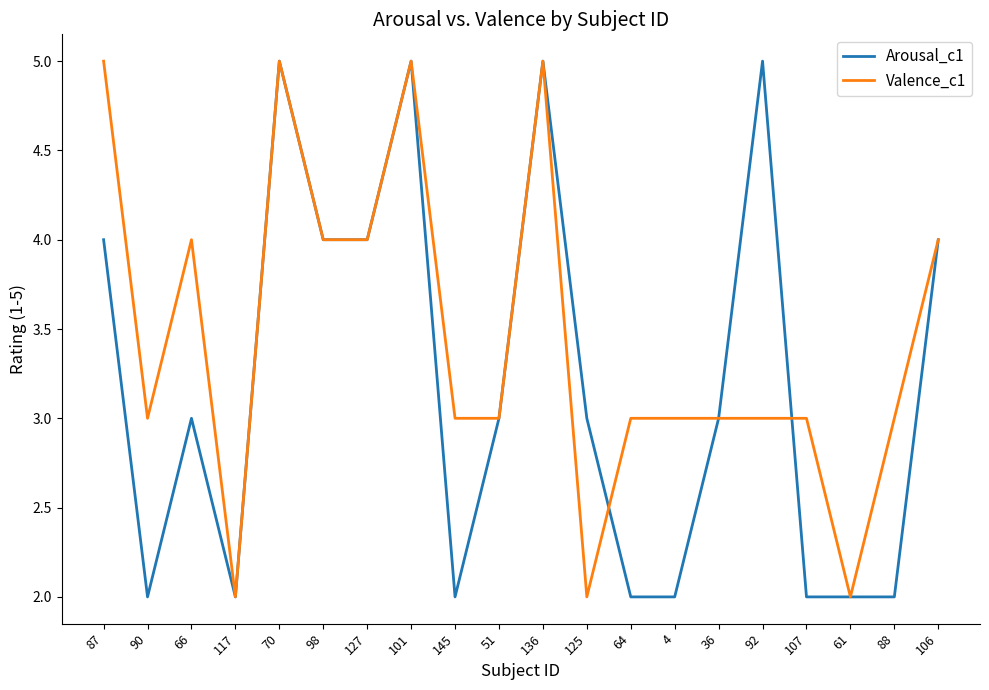

How many lines are shown in the chart?

2